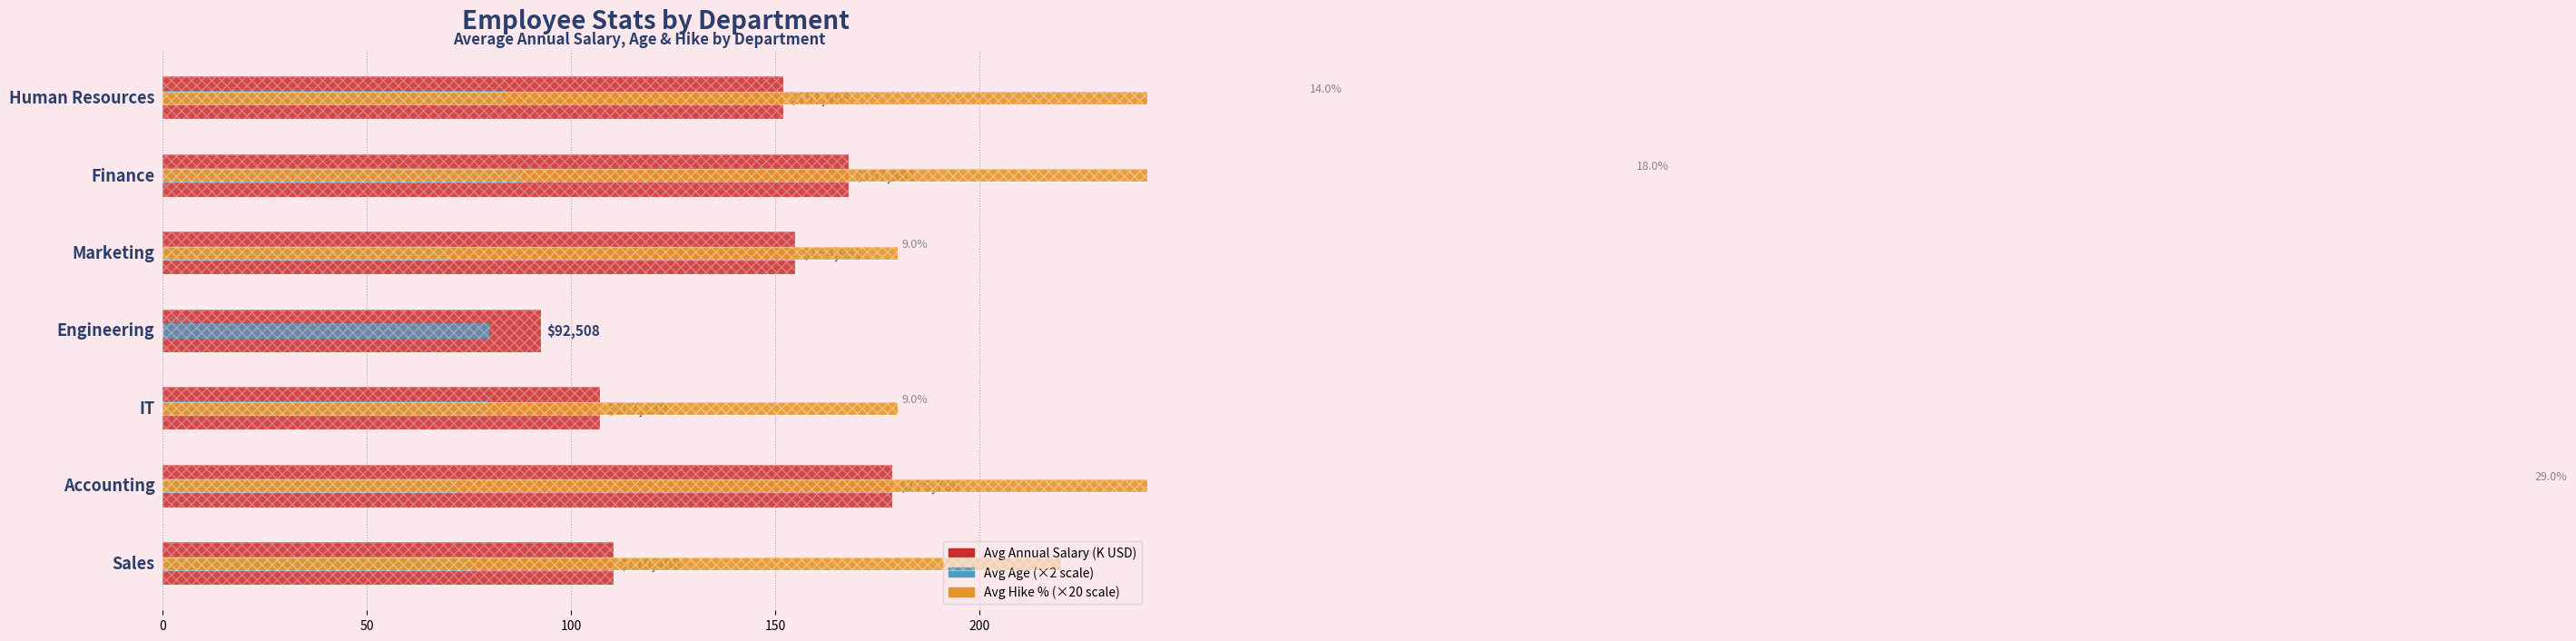

How many groups of bars are there?

7